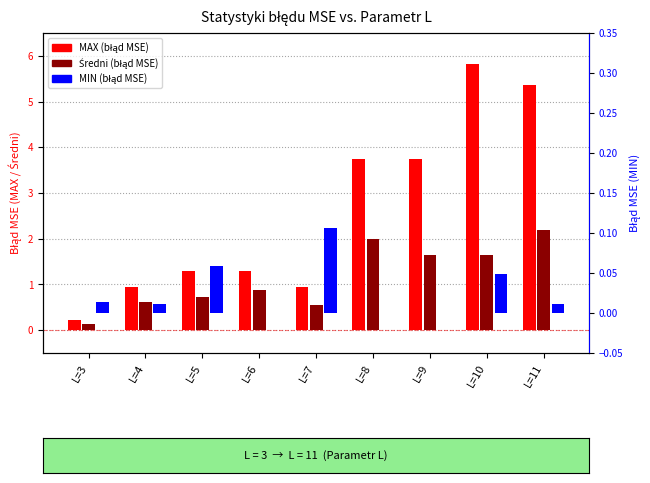

What is the difference between the maximum and minimum values in the MIN series?

0.1